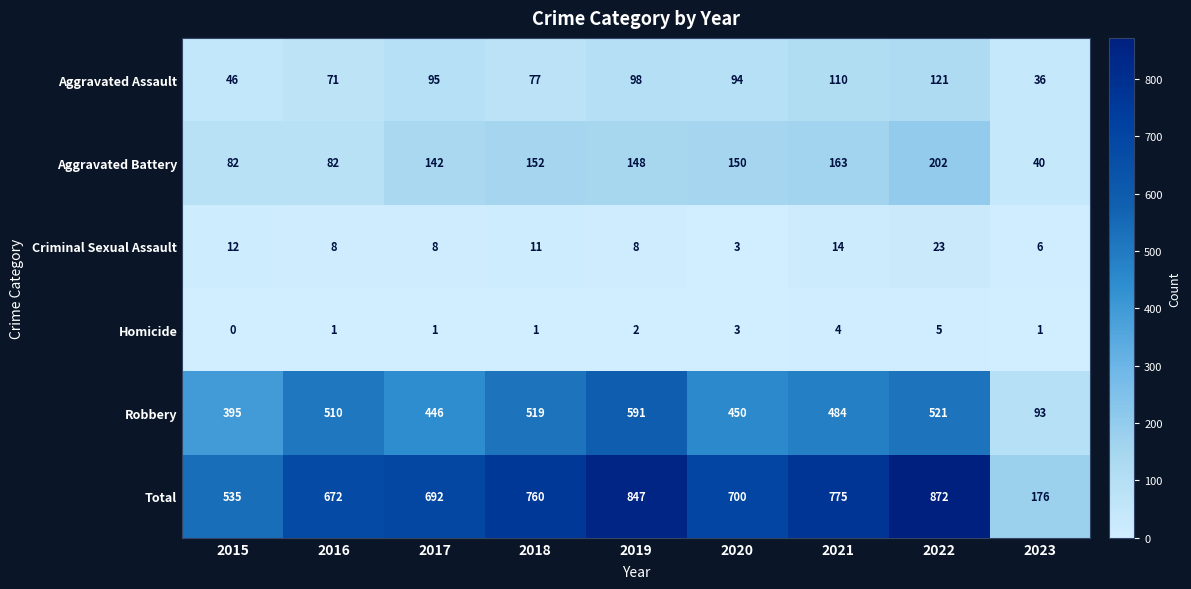

Which series has the largest range (max minus min)?

Total